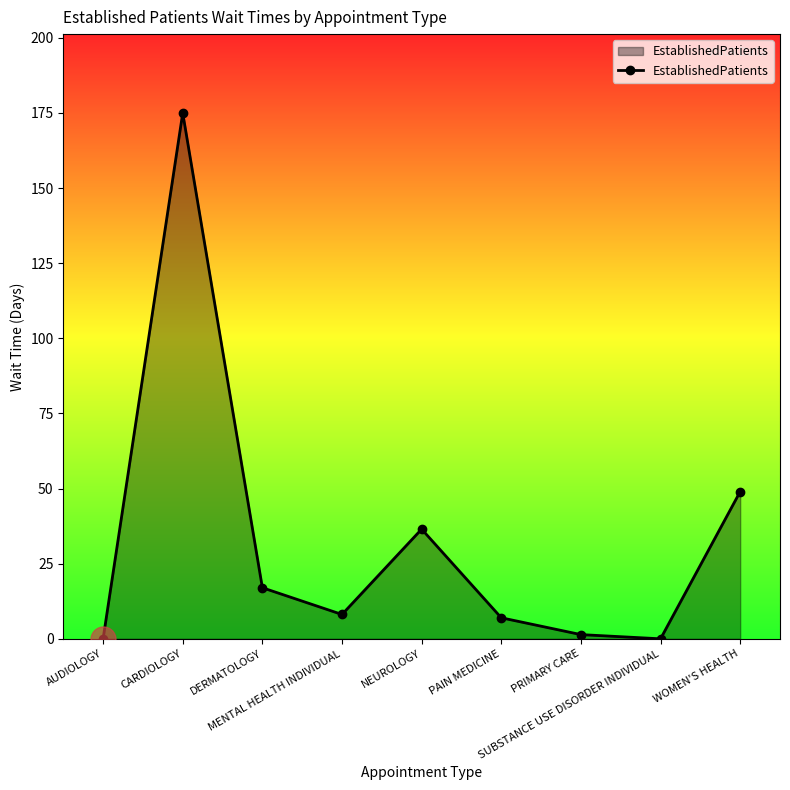

How many points are lower than both their immediate neighbors (excluding endpoints)?

2